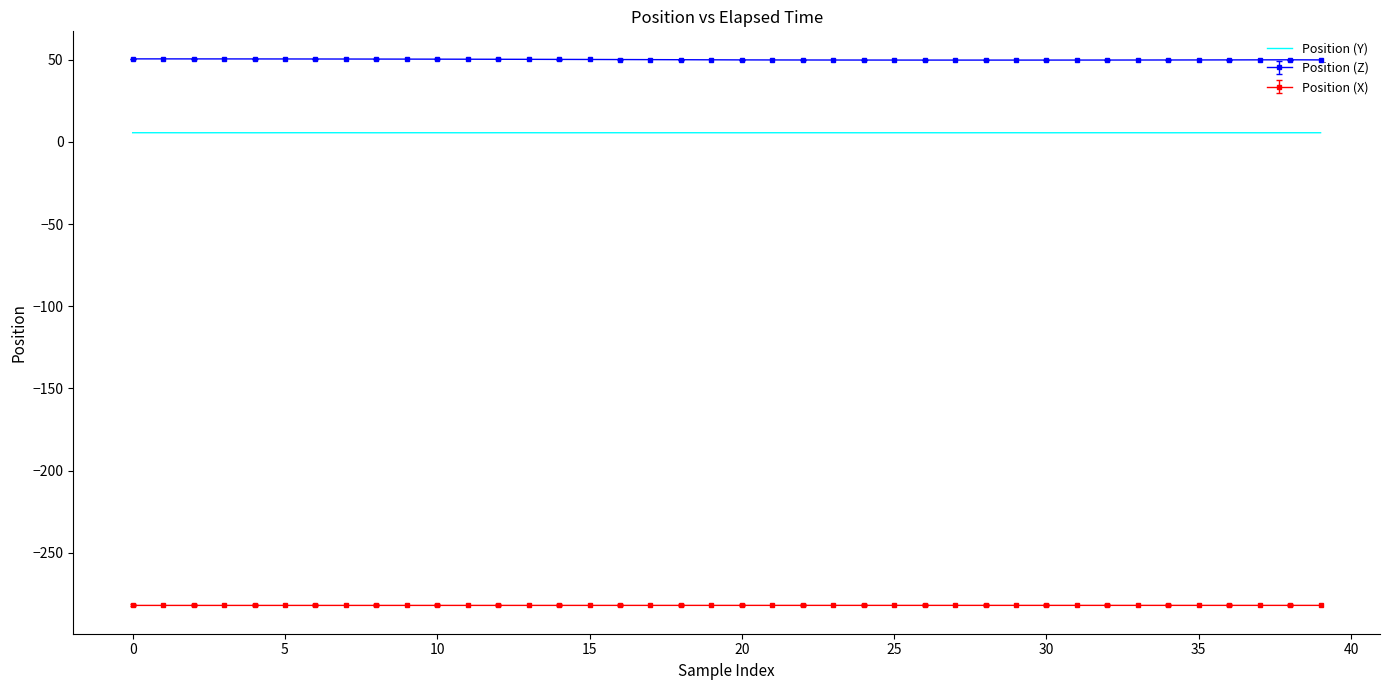

Which series has the widest spread of values?

Position (Z)